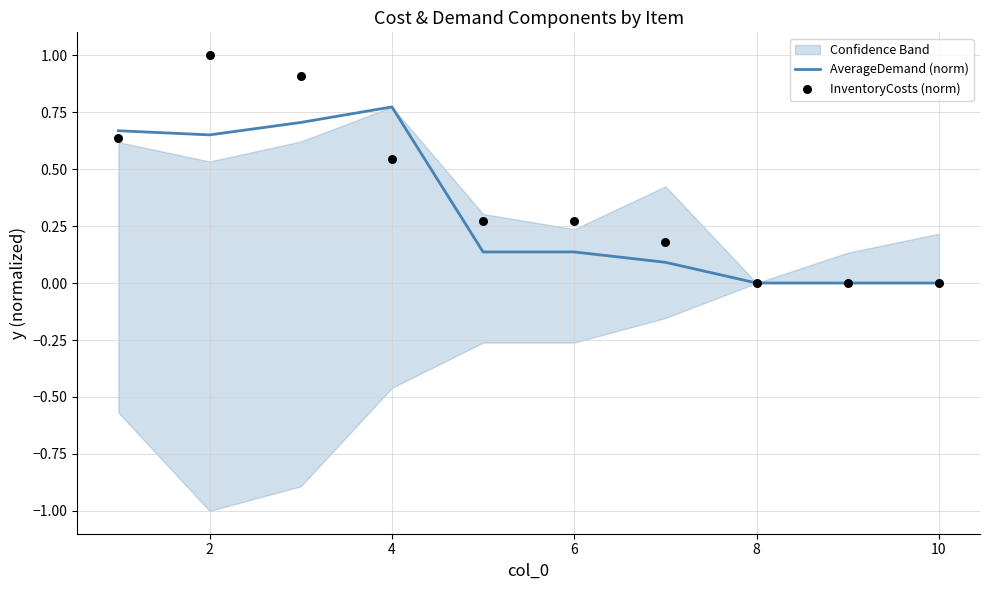

Which category has the highest value in the AverageDemand (norm) series?

4